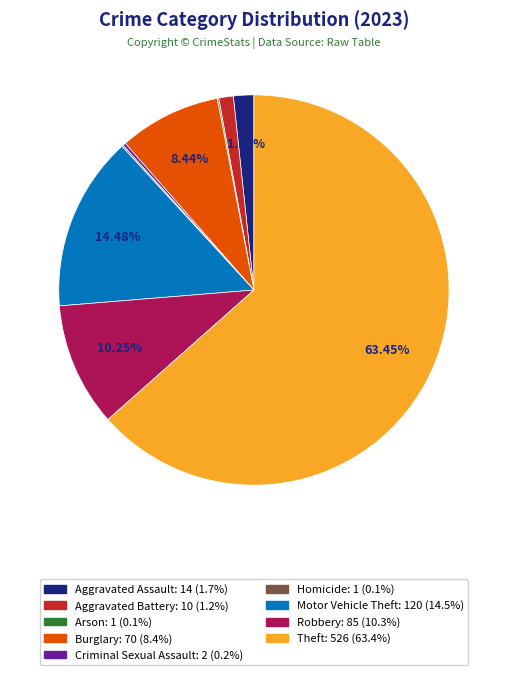

The Theft slice represents 63% of the pie. True or false?

True